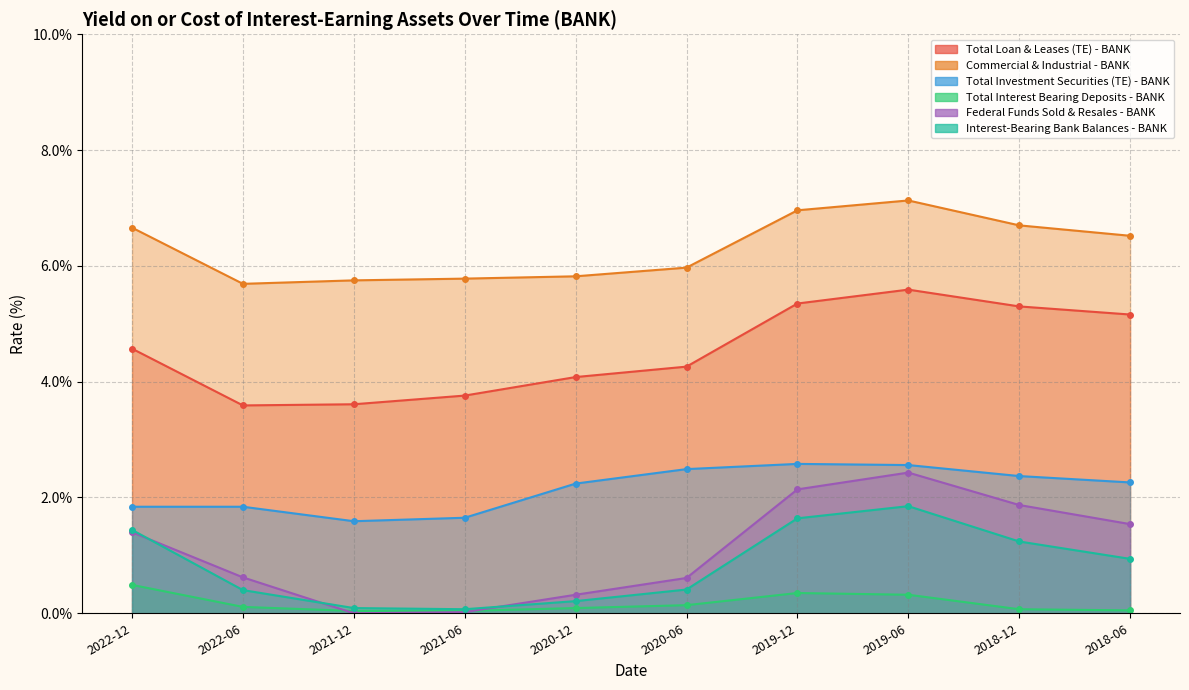

The value of Commercial & Industrial - BANK at 2022-06 is 5.7. True or false?

True